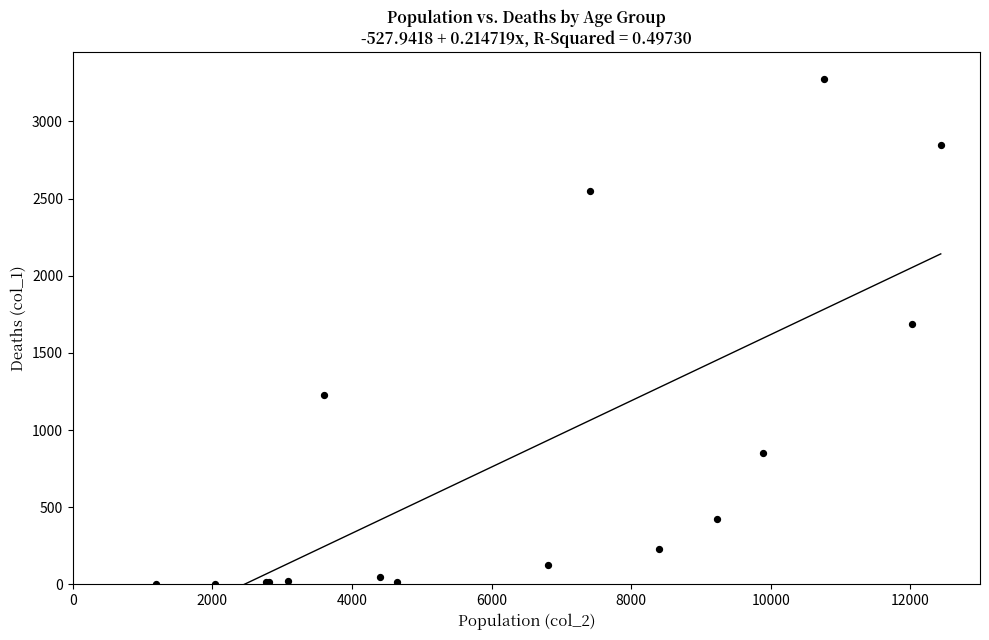

What Y value in the scatter plot is closest to 1638?

1690